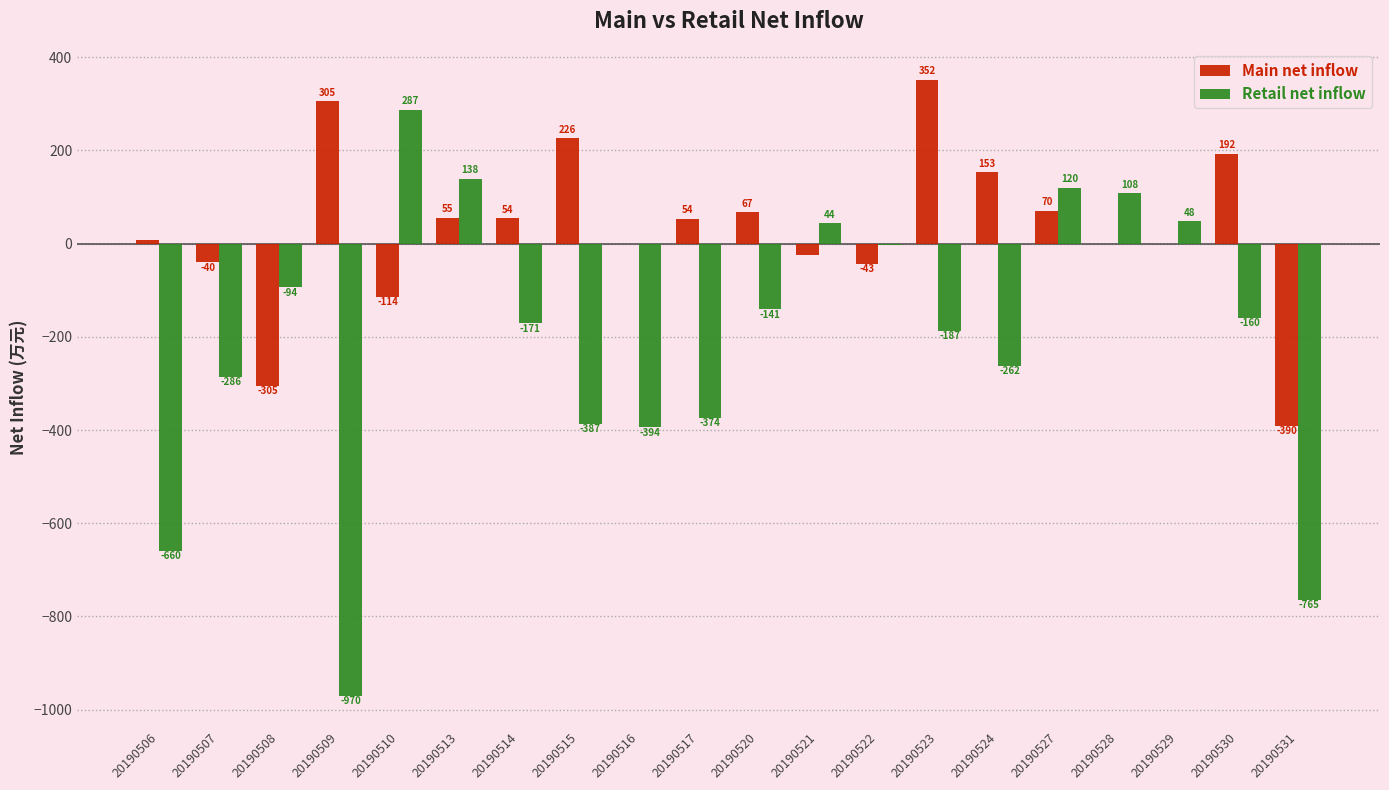

At which label does Main net inflow reach its peak?

20190523